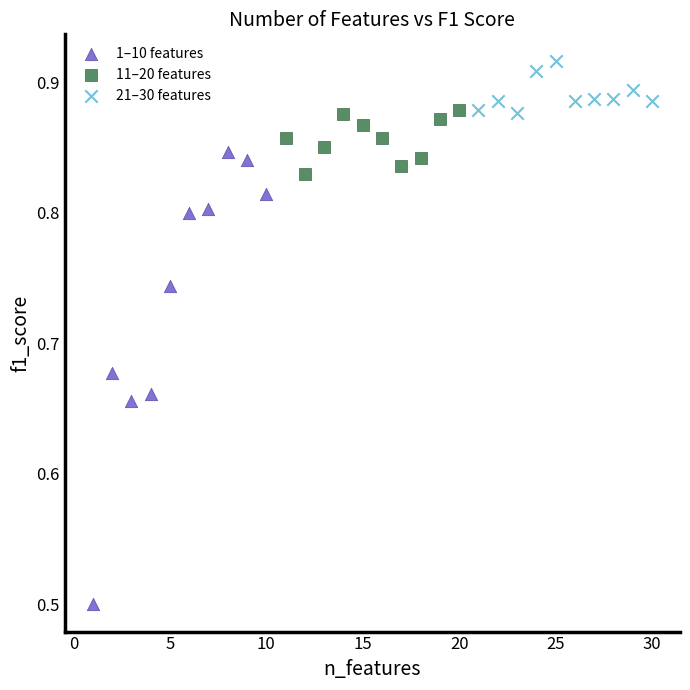

Which series contains the lowest Y value?

1–10 features